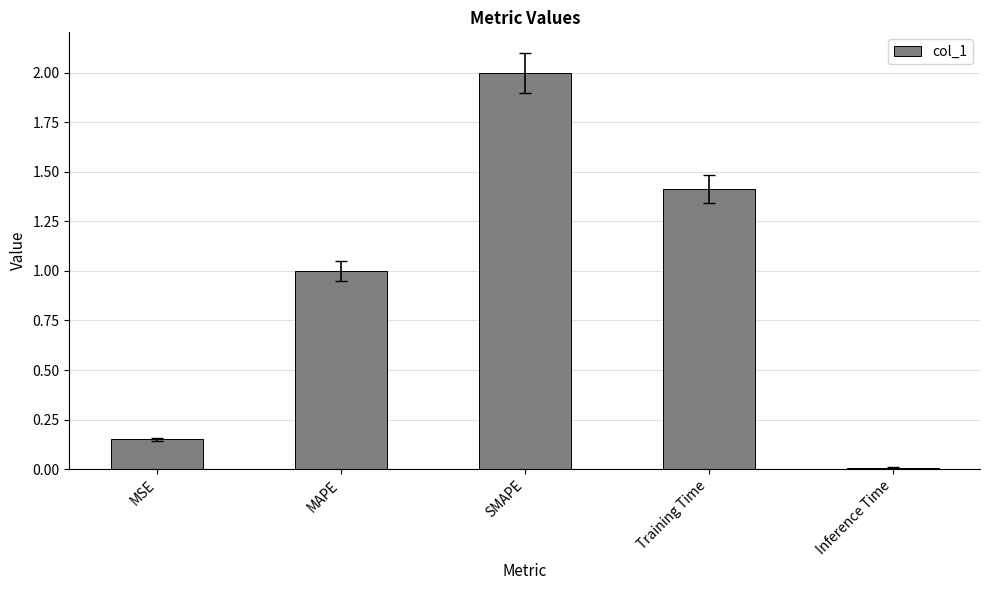

What is the maximum value shown in the chart?

2.0